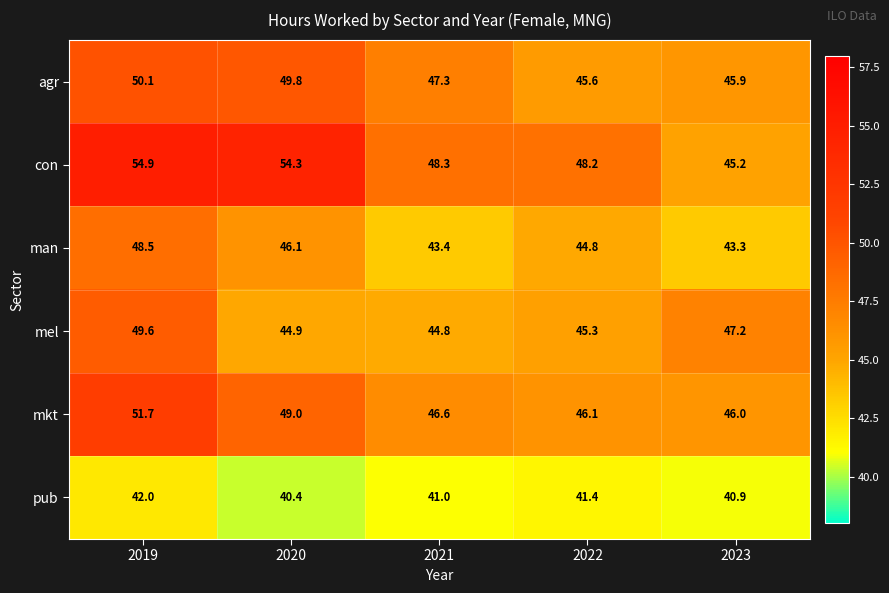

What is the smallest value displayed?

40.4